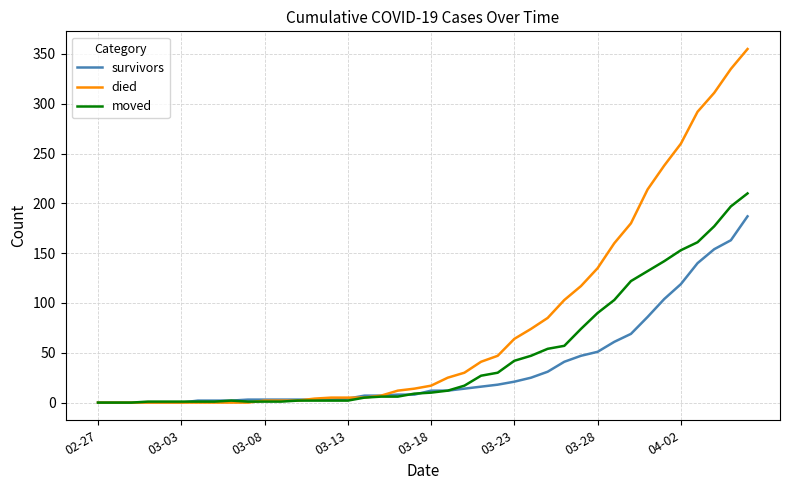

Which series has the widest spread of values?

died